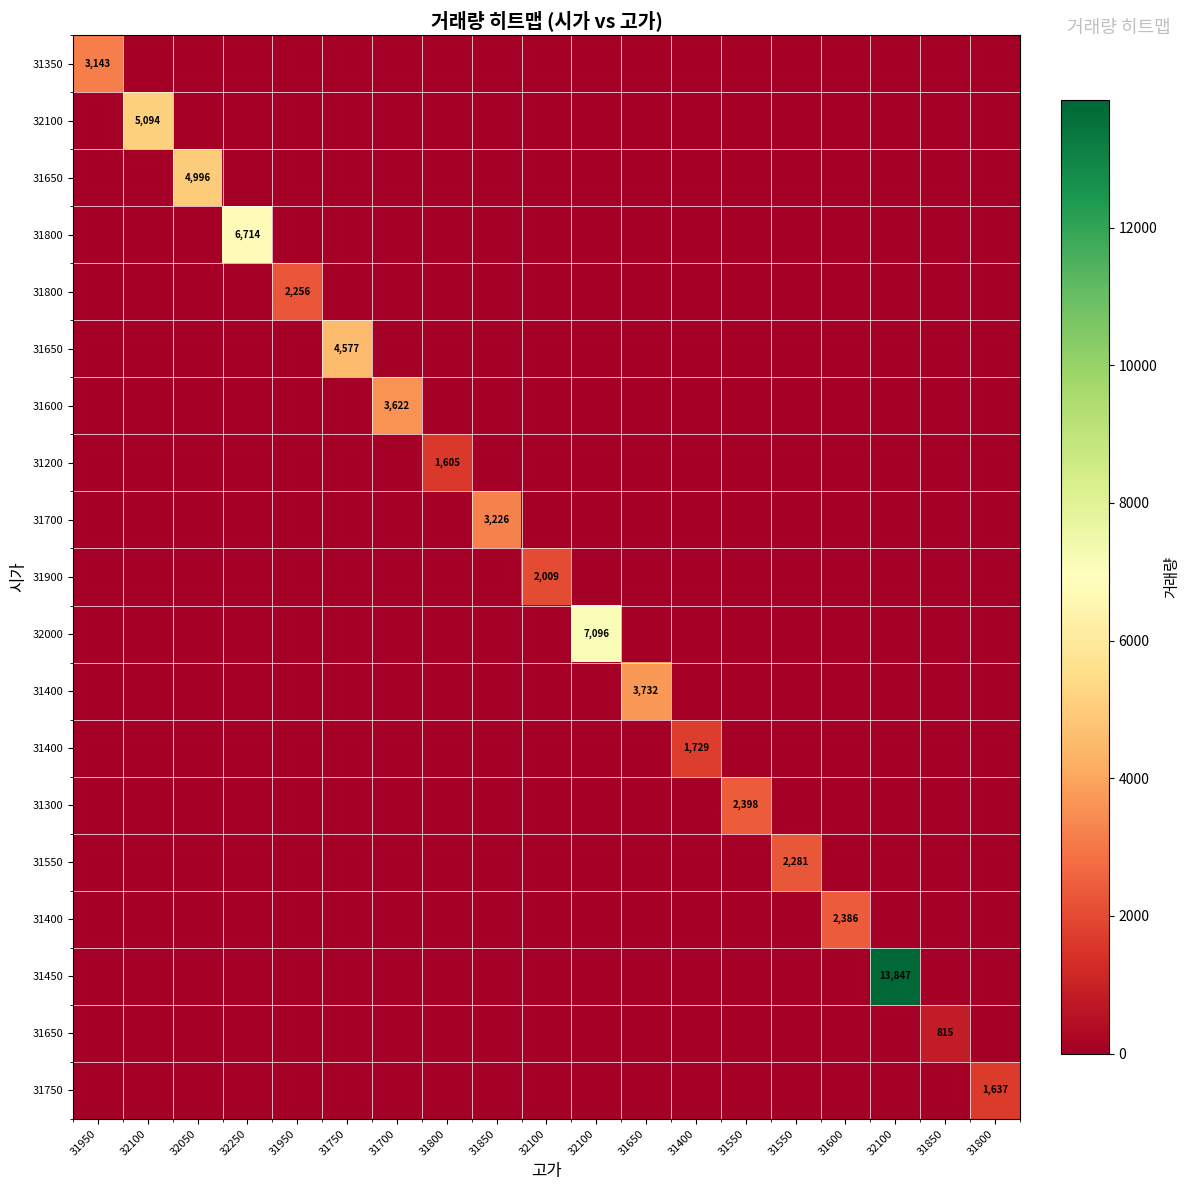

Which has a higher value, 31950 or 31650?

31950